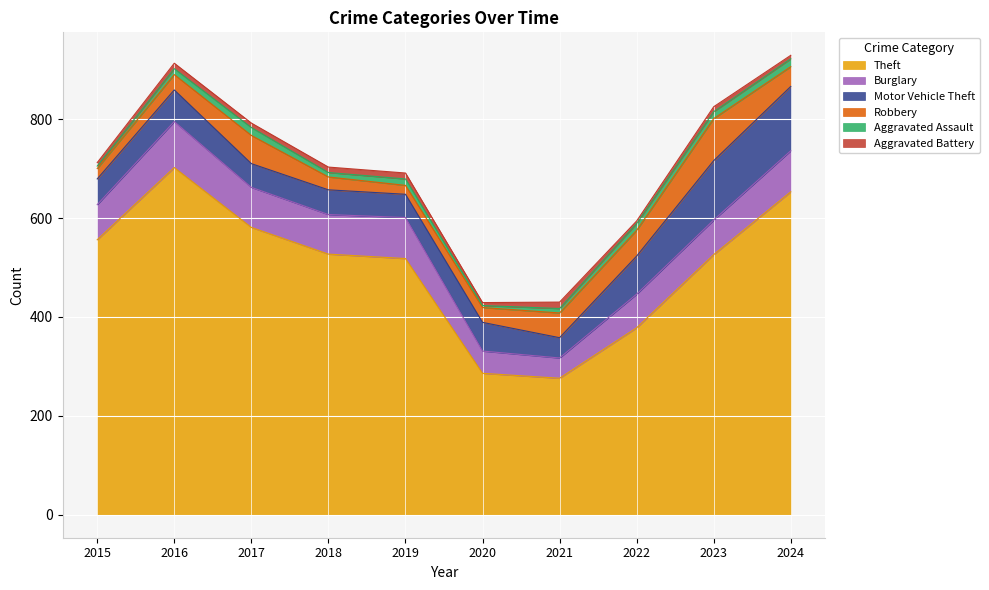

Is it true that Theft equals 1086 at 2016?

False